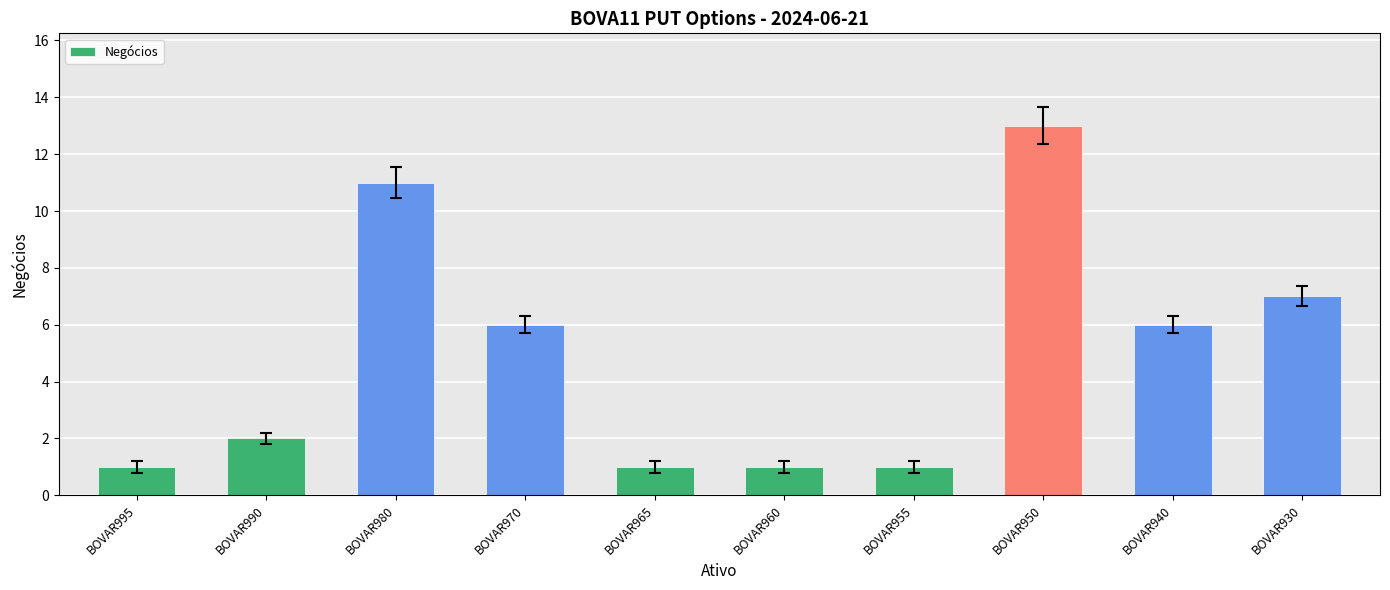

The chart shows a value of 4 at BOVAR980. True or false?

False